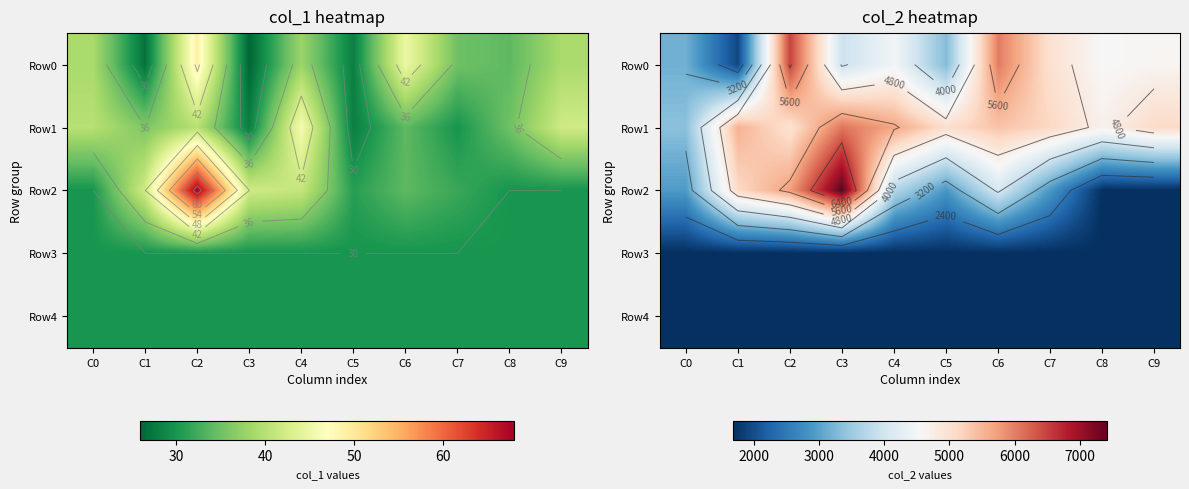

Which series has the largest range (max minus min)?

Row2